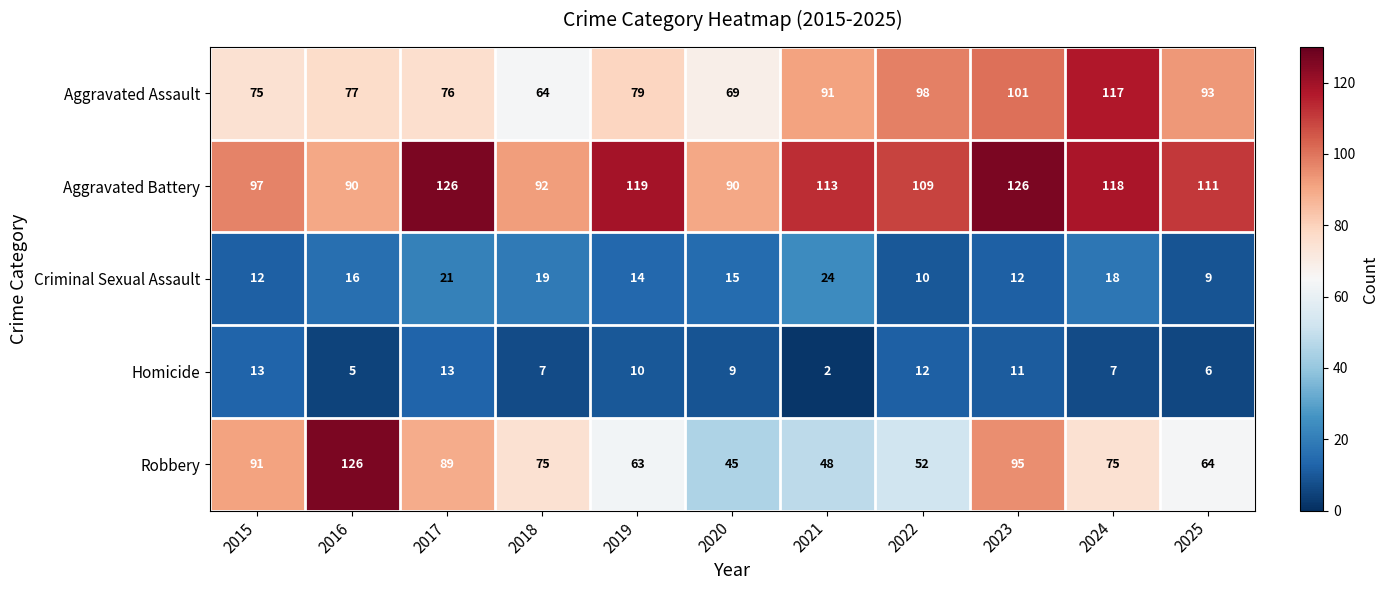

What is the difference between the maximum and minimum values in the Homicide series?

11